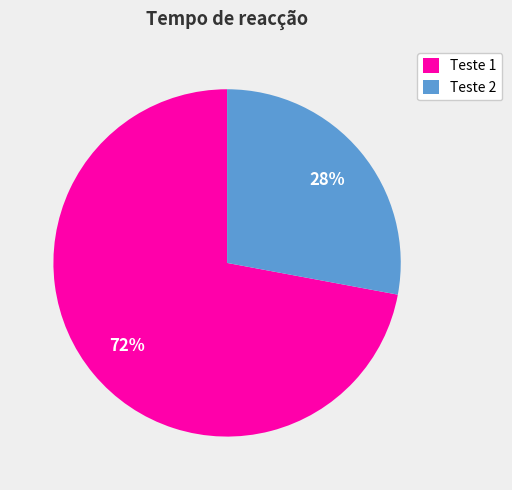

Rank the categories by value from lowest to highest.

Teste 2, Teste 1